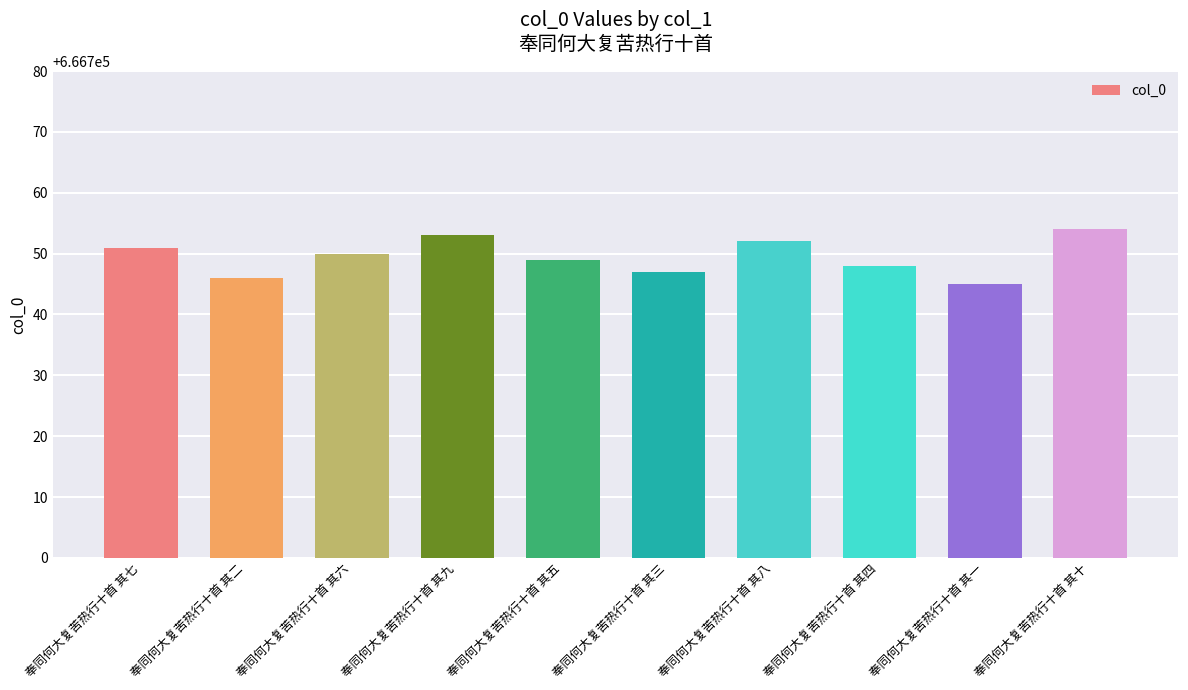

Reading left to right, transcribe all the data shown in this chart.

奉同何大复苦热行十首 其七=666751	奉同何大复苦热行十首 其二=666746	奉同何大复苦热行十首 其六=666750	奉同何大复苦热行十首 其九=666753	奉同何大复苦热行十首 其五=666749	奉同何大复苦热行十首 其三=666747	奉同何大复苦热行十首 其八=666752	奉同何大复苦热行十首 其四=666748	奉同何大复苦热行十首 其一=666745	奉同何大复苦热行十首 其十=666754